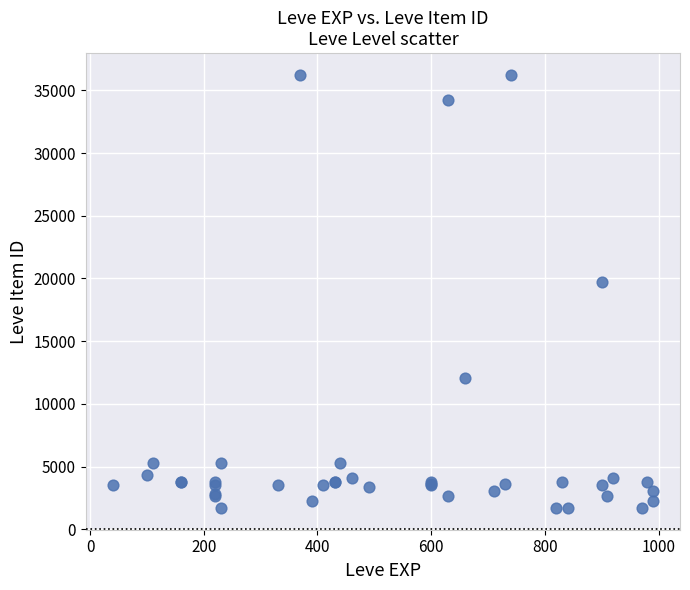

What Y value in the scatter plot is closest to 18967?

19744